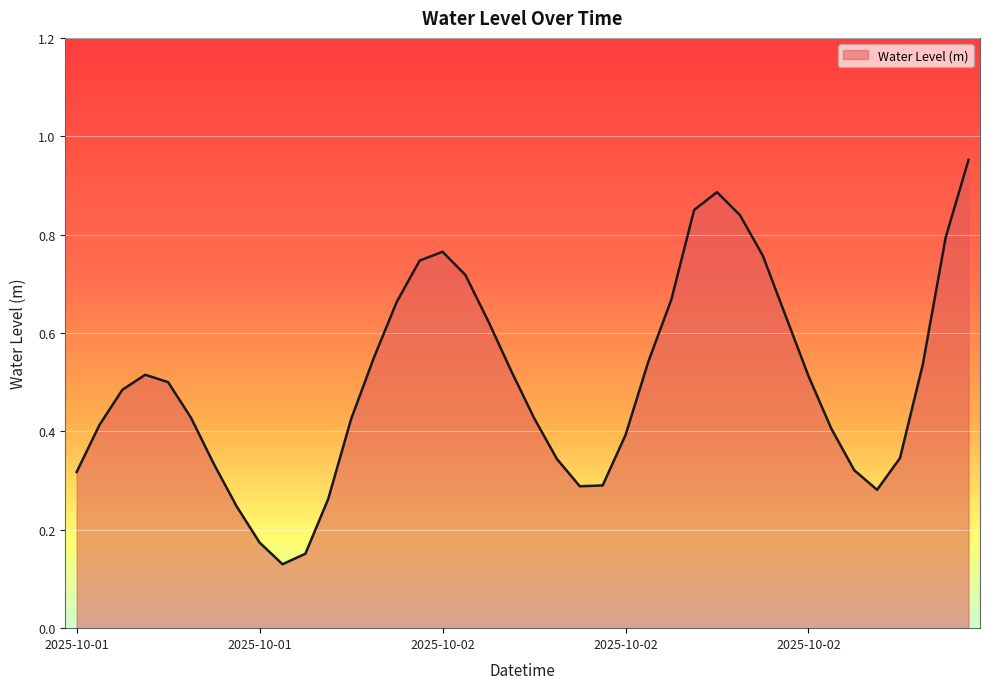

How many points are lower than both their immediate neighbors (excluding endpoints)?

3